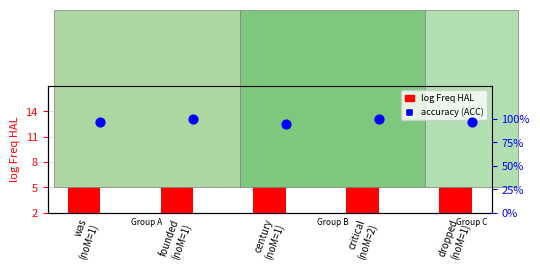

Which series has the widest spread of Y values?

log Freq HAL